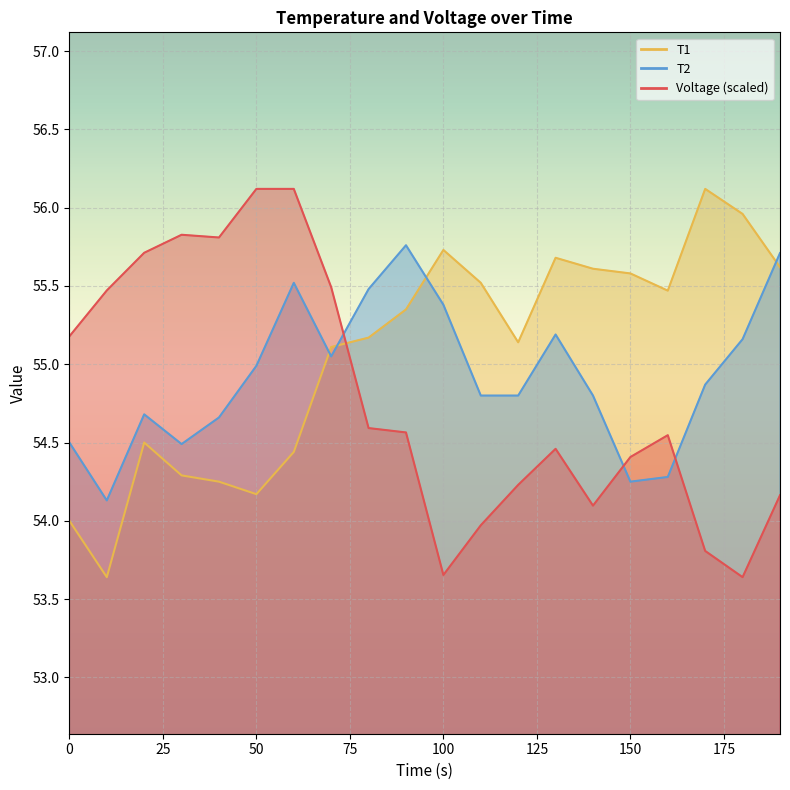

At which category does T1 reach its first local valley?

10